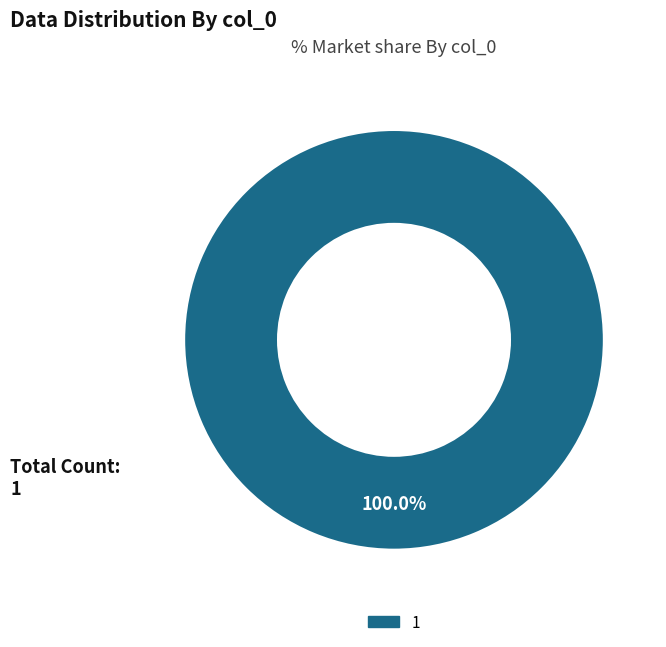

Rank the categories by value from highest to lowest.

1